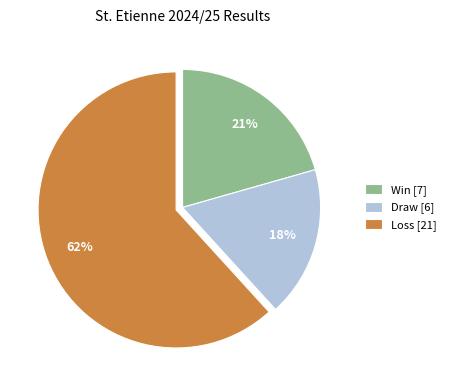

Does any single category account for the majority?

Yes